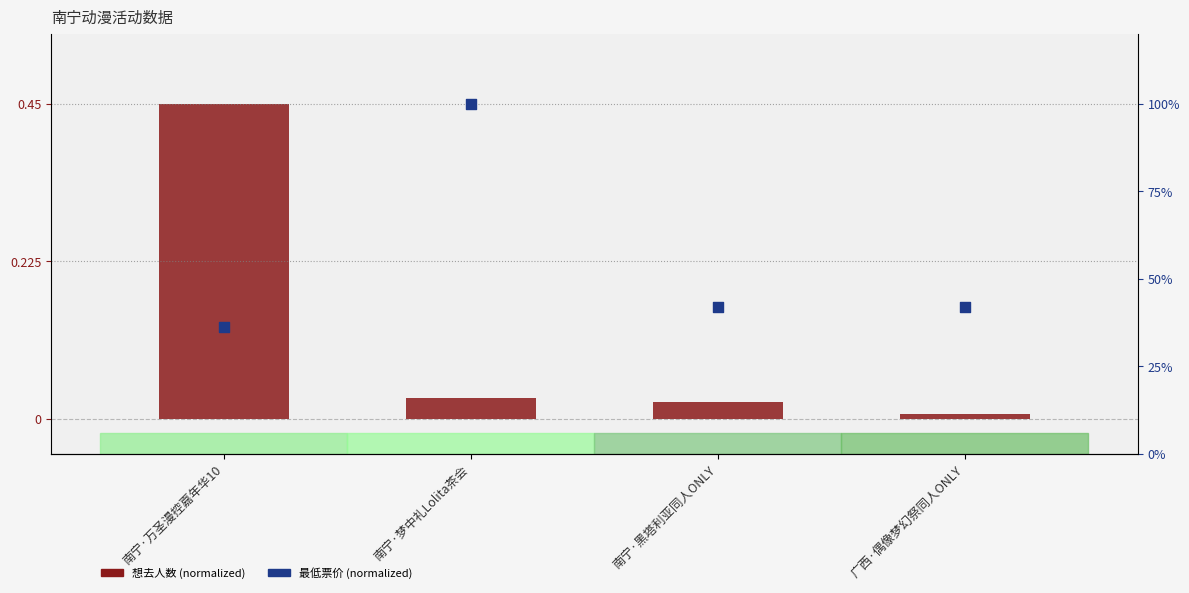

Which series has the largest total across all categories?

最低票价 (normalized)